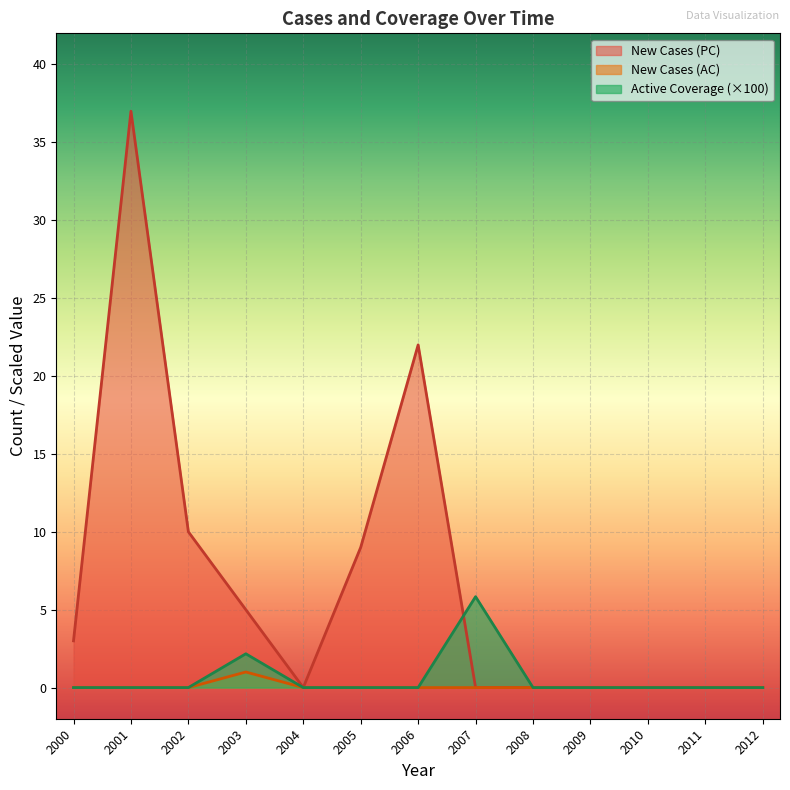

What is the average value of the Active Coverage series?

0.6